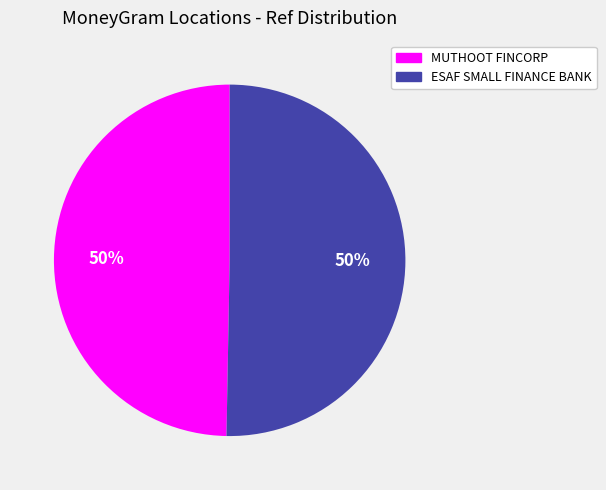

To the nearest percent, what is the average slice percentage?

50%